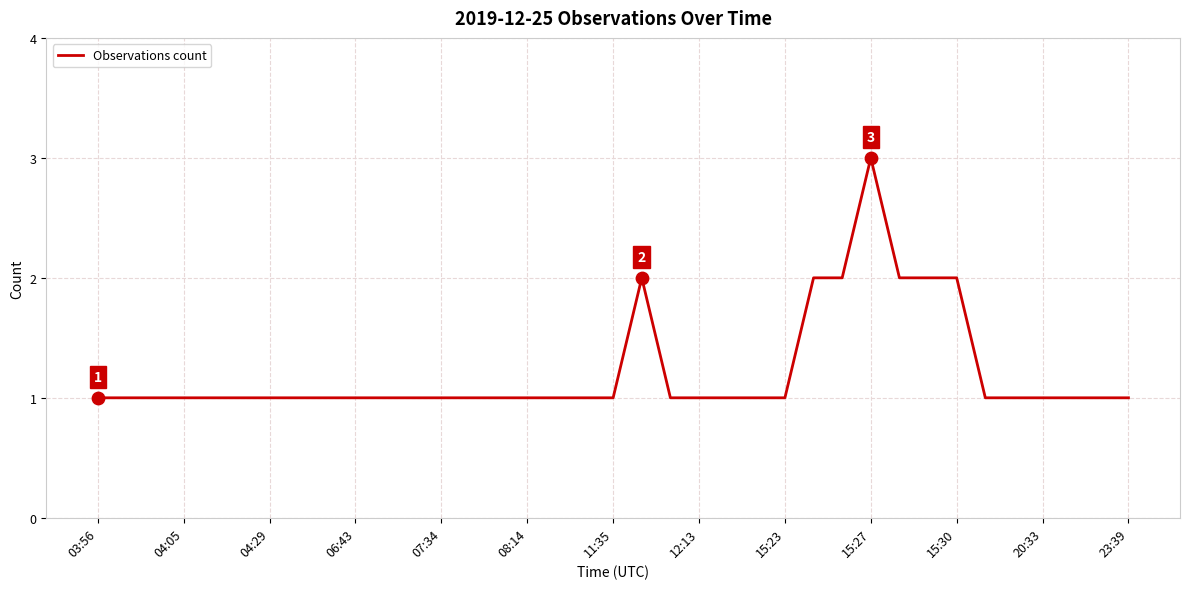

What is the maximum value shown in the chart?

3